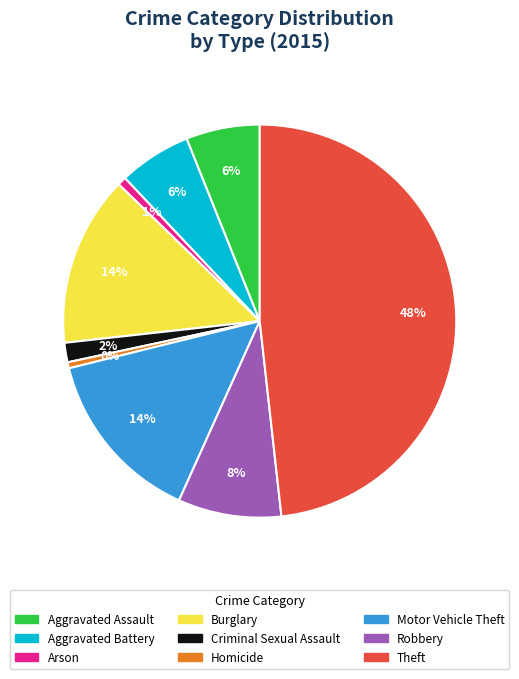

Is it true that Homicide is 6% of the pie?

False